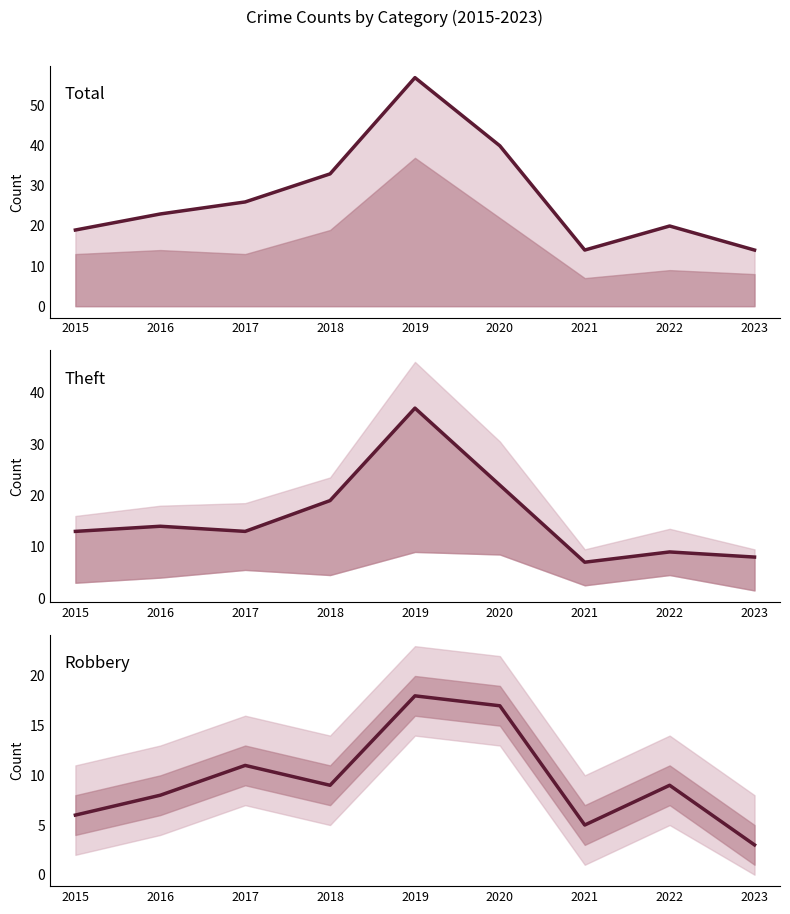

What is the spread (max minus min) of values at 2023?

11